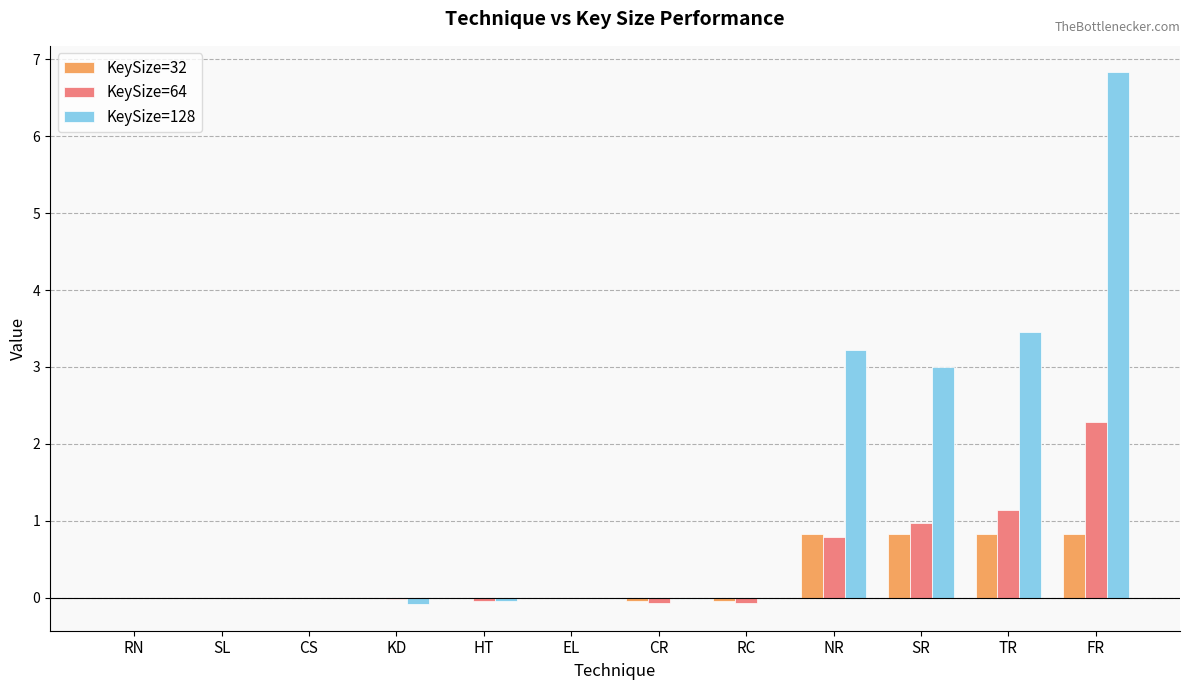

Is the value of KeySize=64 at RC greater than the value of KeySize=128 at SL?

No